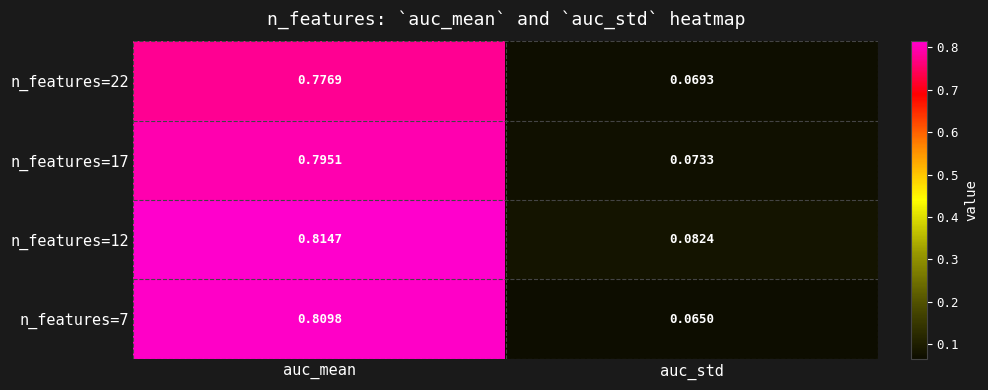

Is the value of n_features=12 at auc_mean greater than the value of n_features=17 at auc_std?

Yes